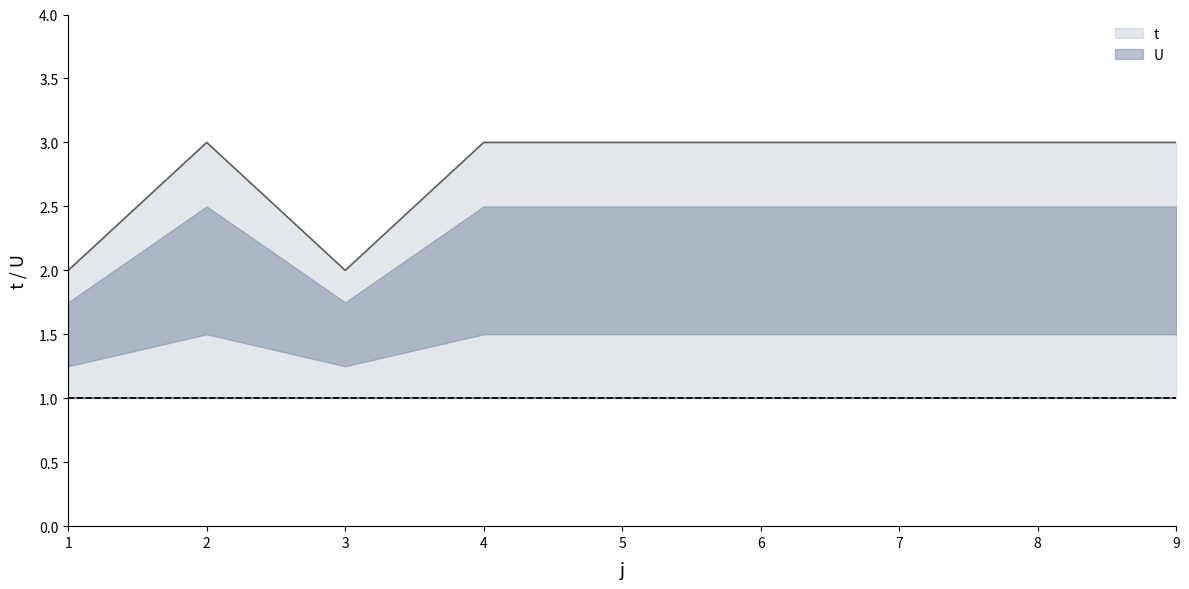

Reading left to right, list all the values displayed in this chart.

1=2	2=3	3=2	4=3	5=3	6=3	7=3	8=3	9=3